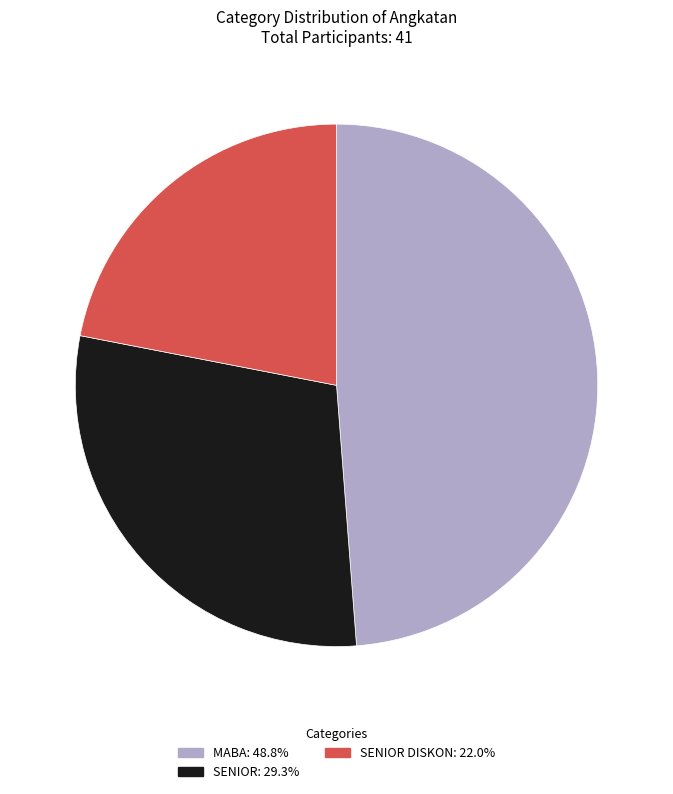

Is there a majority slice in this chart?

No